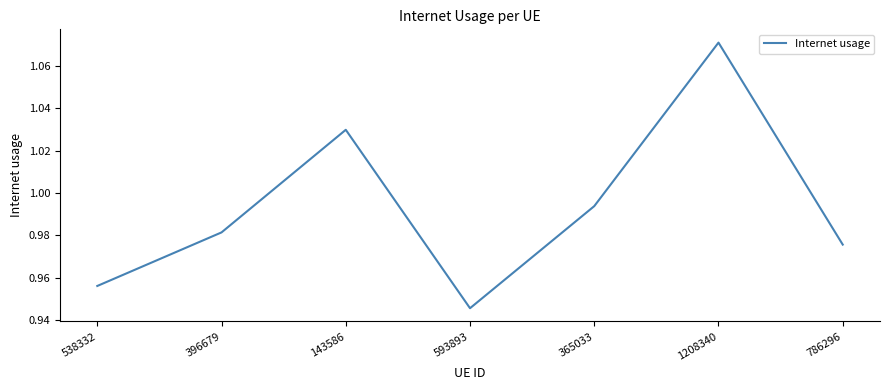

What is the difference between the maximum and minimum values?

0.1